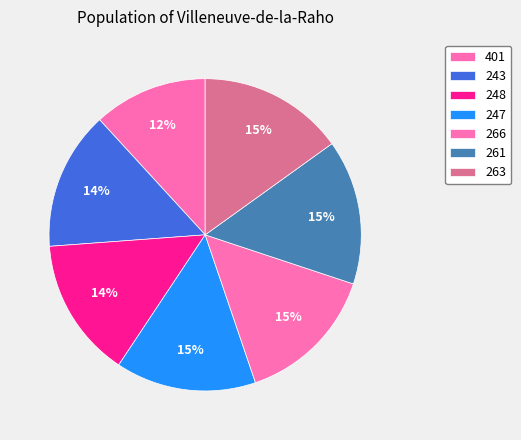

What is the ratio of the value at 248 to the value at 261?

1.0